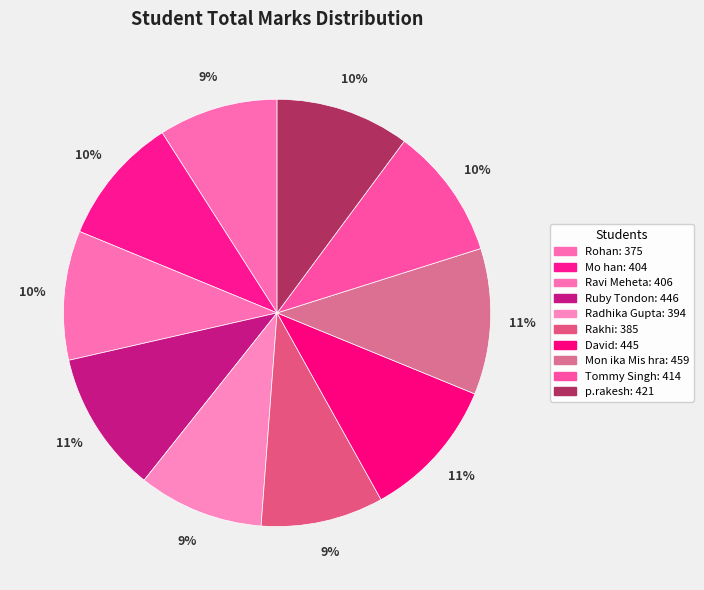

To the nearest percent, what portion does Radhika Gupta represent?

9%